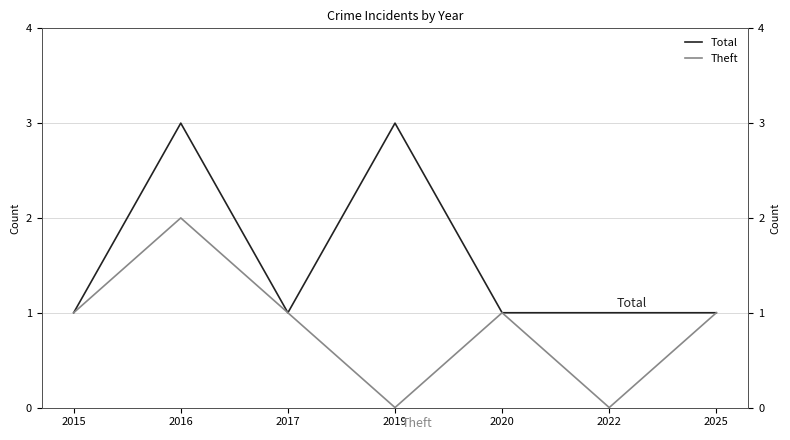

Count the Total values in the range 1 to 3.

7